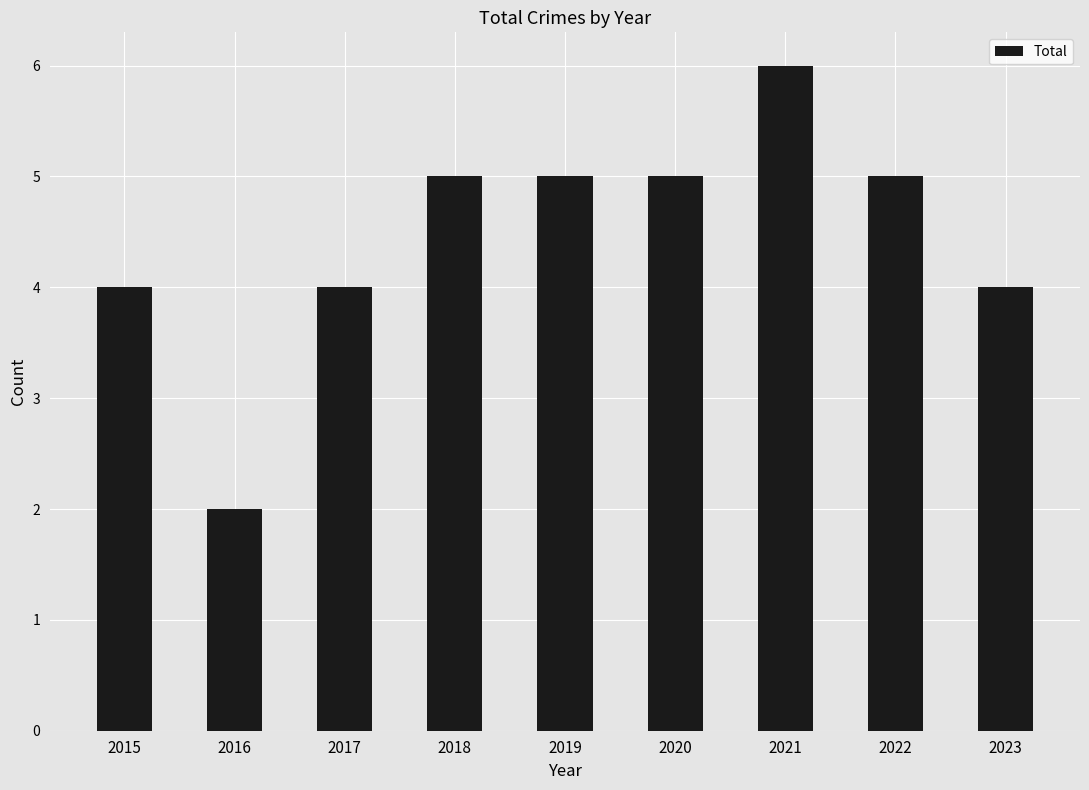

What is the difference between the values at 2021 and 2015?

2